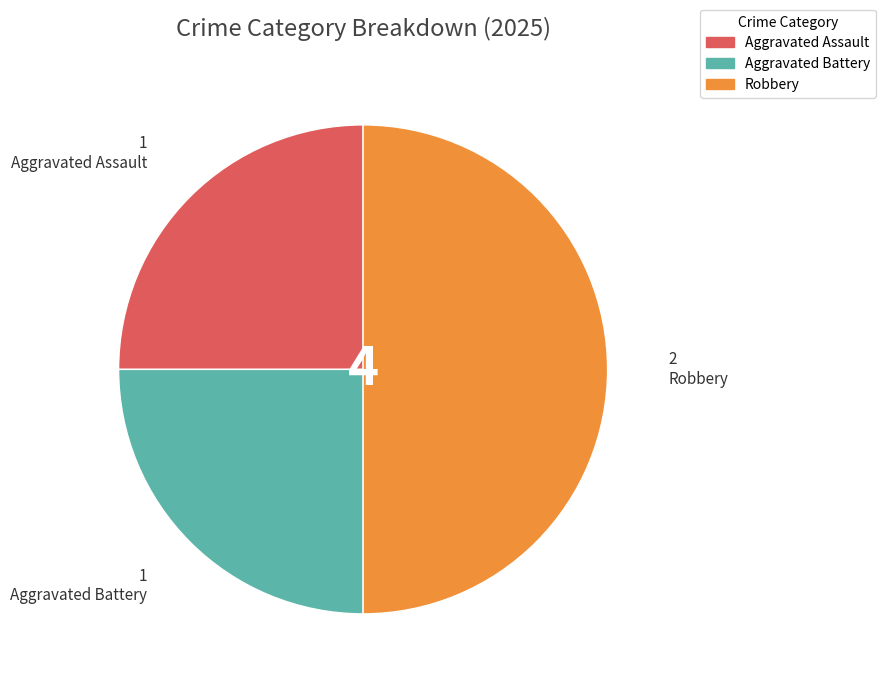

Is it true that Robbery is 50% of the pie?

True